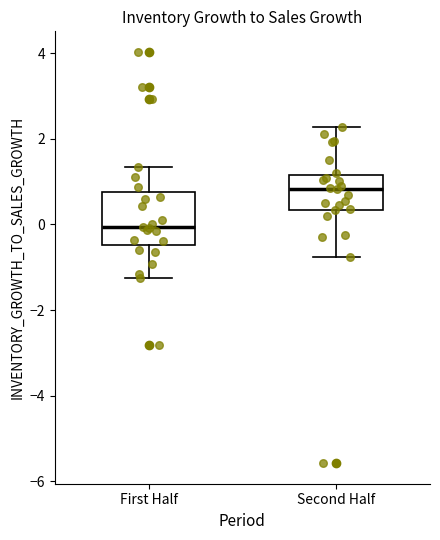

Comparing the boxes themselves (not the whiskers), which one is the tallest?

First Half